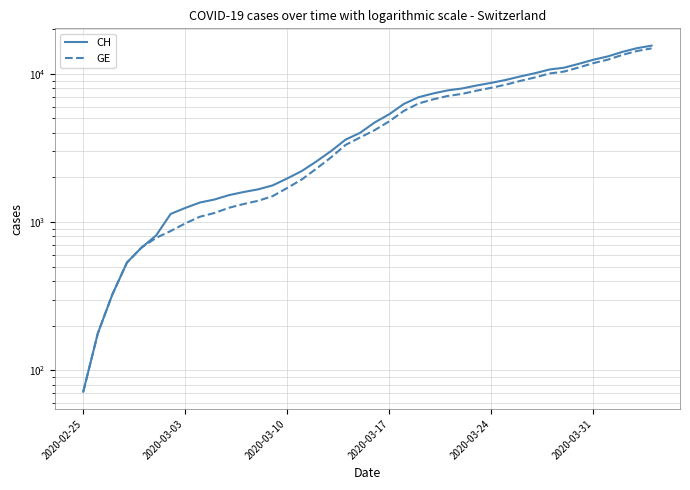

List the series in order of their overall mean, lowest first.

GE, CH